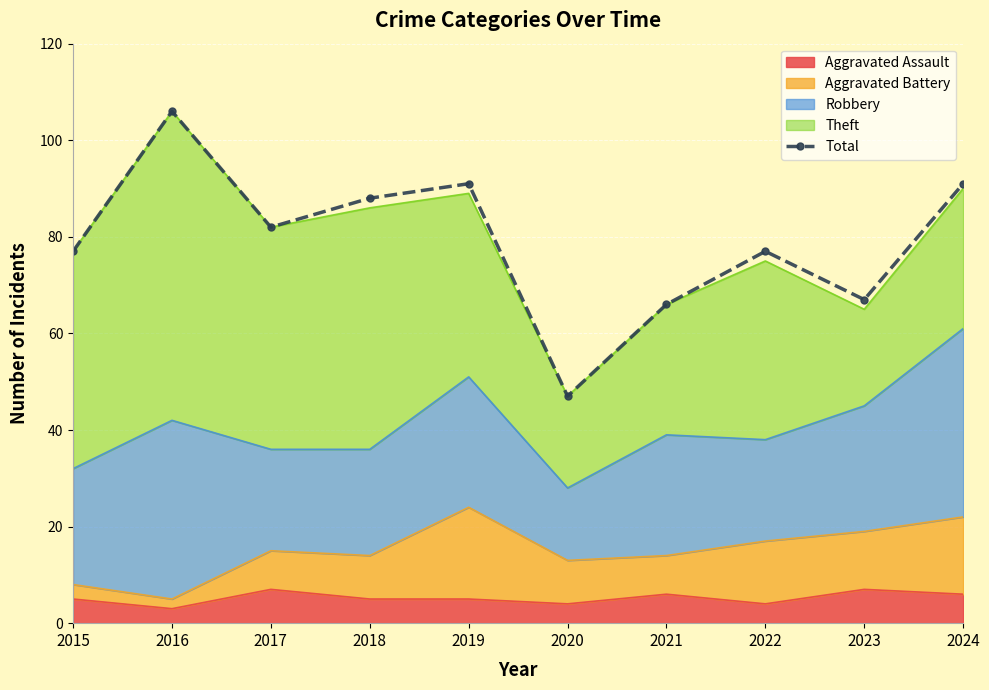

List the labels in order of value, smallest first.

2020, 2021, 2023, 2015, 2022, 2017, 2018, 2019, 2024, 2016